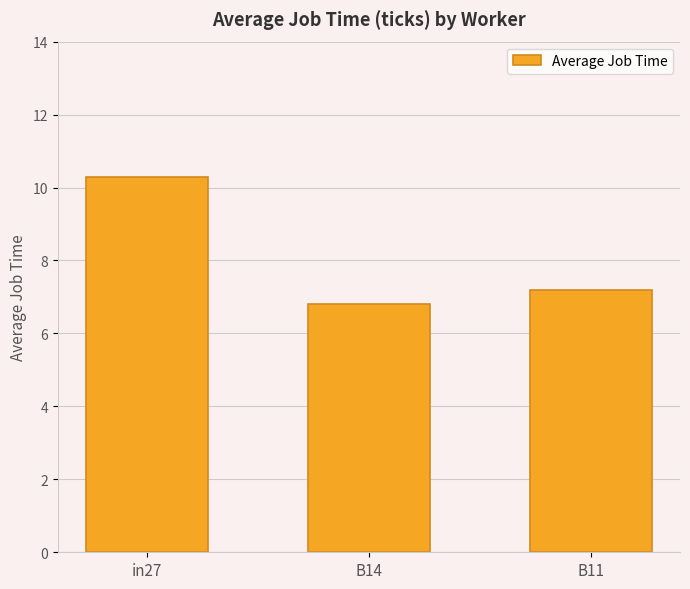

What is the difference between the maximum and minimum values?

3.5